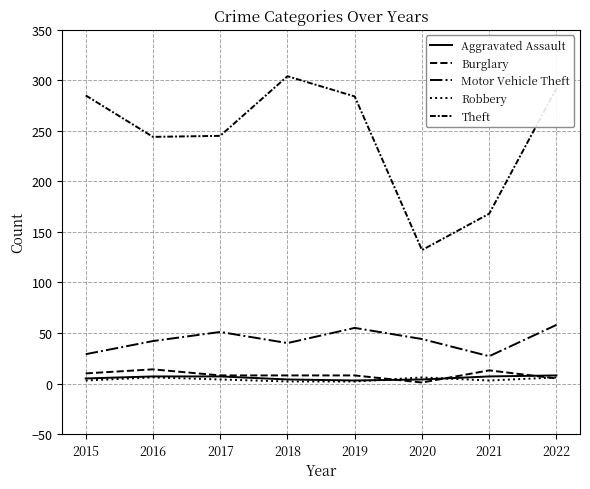

At which category does Theft reach its first local valley?

2016